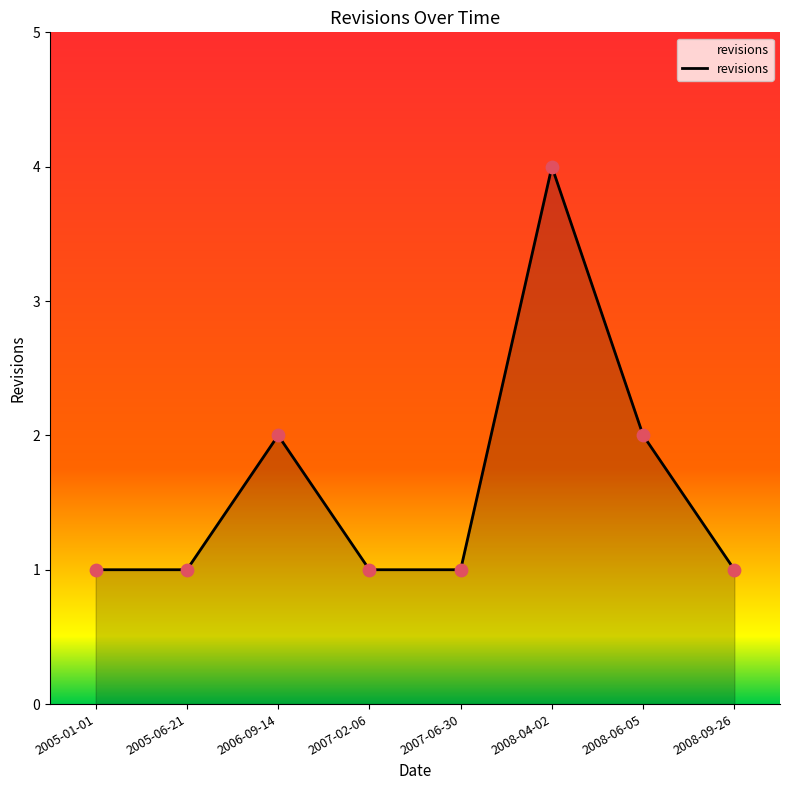

What is the ratio of the value at 2005-01-01 to the value at 2006-09-14?

0.5